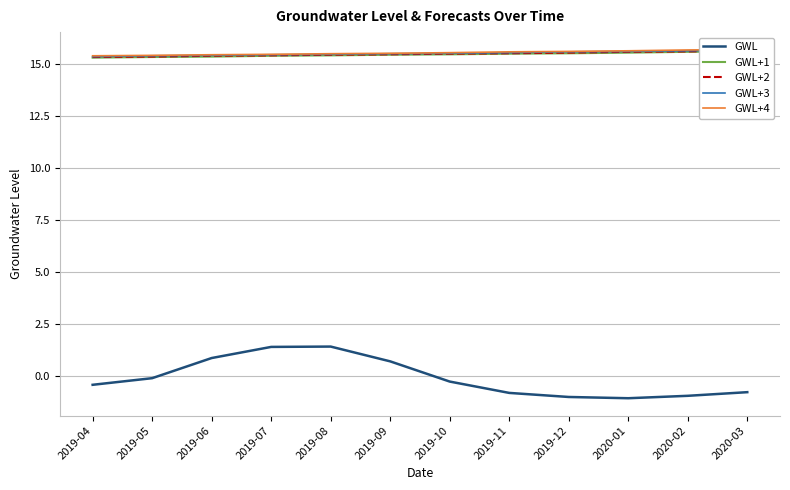

Reading left to right, extract all data points from this chart.

GWL: -0.4	-0.1	0.8	1.4	1.4	0.7	-0.3	-0.8	-1.0	-1.1	-1.0	-0.8
GWL+1: 15.3	15.3	15.3	15.4	15.4	15.4	15.5	15.5	15.5	15.5	15.6	15.6
GWL+2: 15.3	15.3	15.4	15.4	15.4	15.5	15.5	15.5	15.5	15.6	15.6	15.6
GWL+3: 15.3	15.4	15.4	15.4	15.5	15.5	15.5	15.5	15.6	15.6	15.6	15.7
GWL+4: 15.4	15.4	15.4	15.5	15.5	15.5	15.5	15.6	15.6	15.6	15.7	15.7